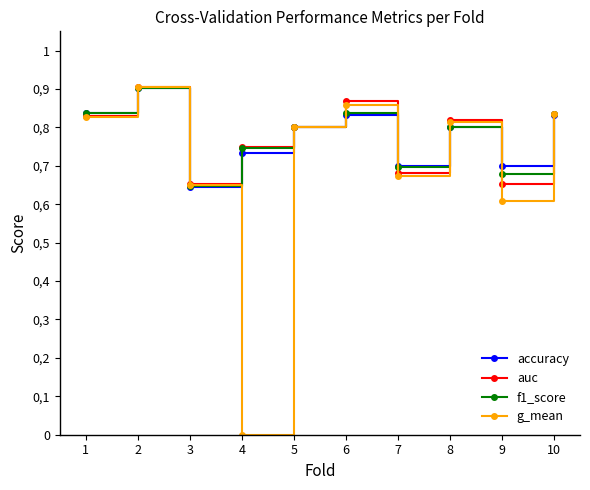

What are all the series names shown in the legend?

accuracy, auc, f1_score, g_mean